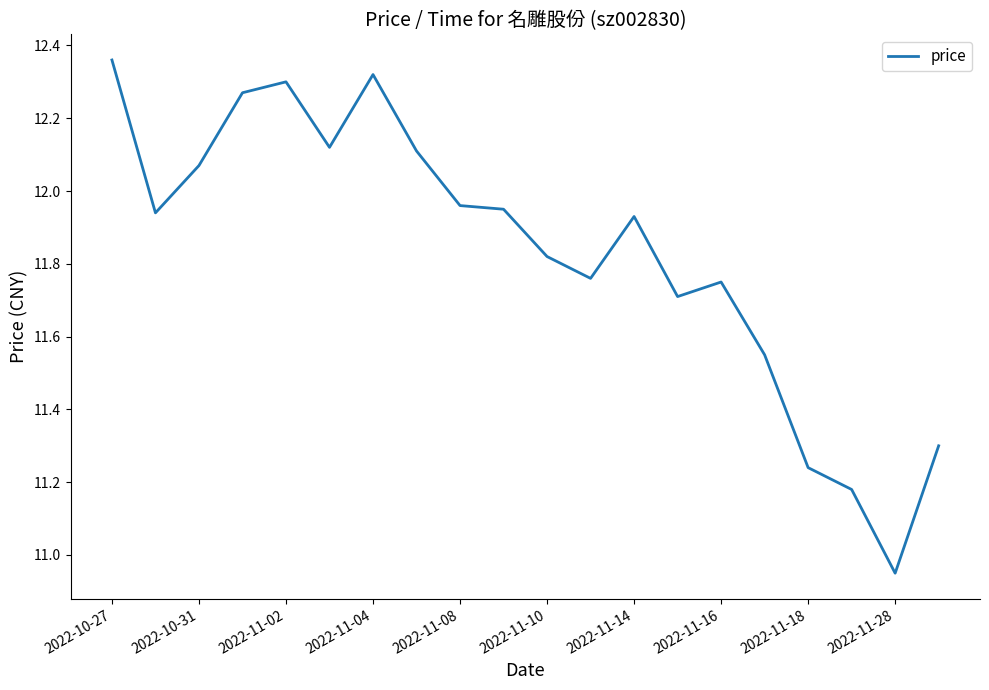

Does the chart display data point markers on the line(s)?

No